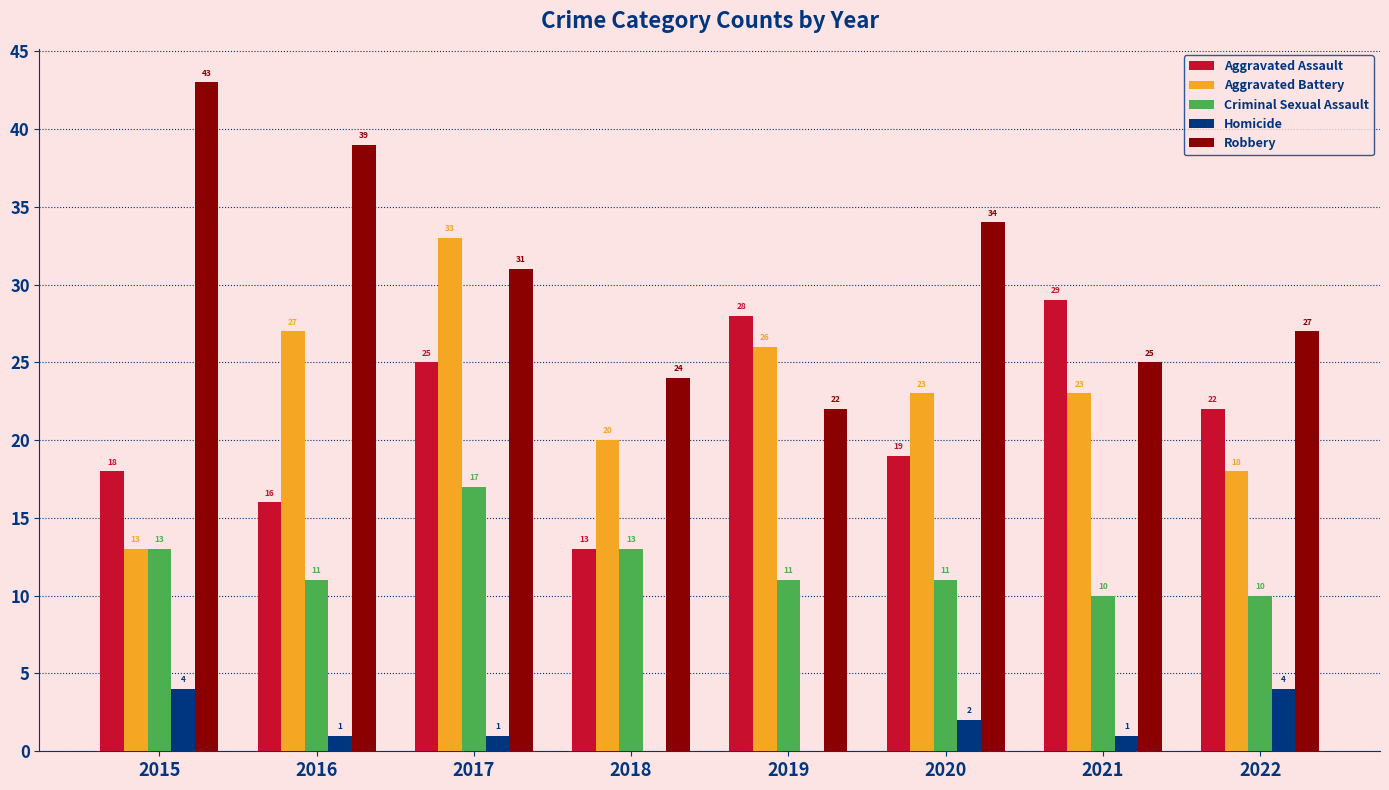

Which category has the highest value across all series?

2015